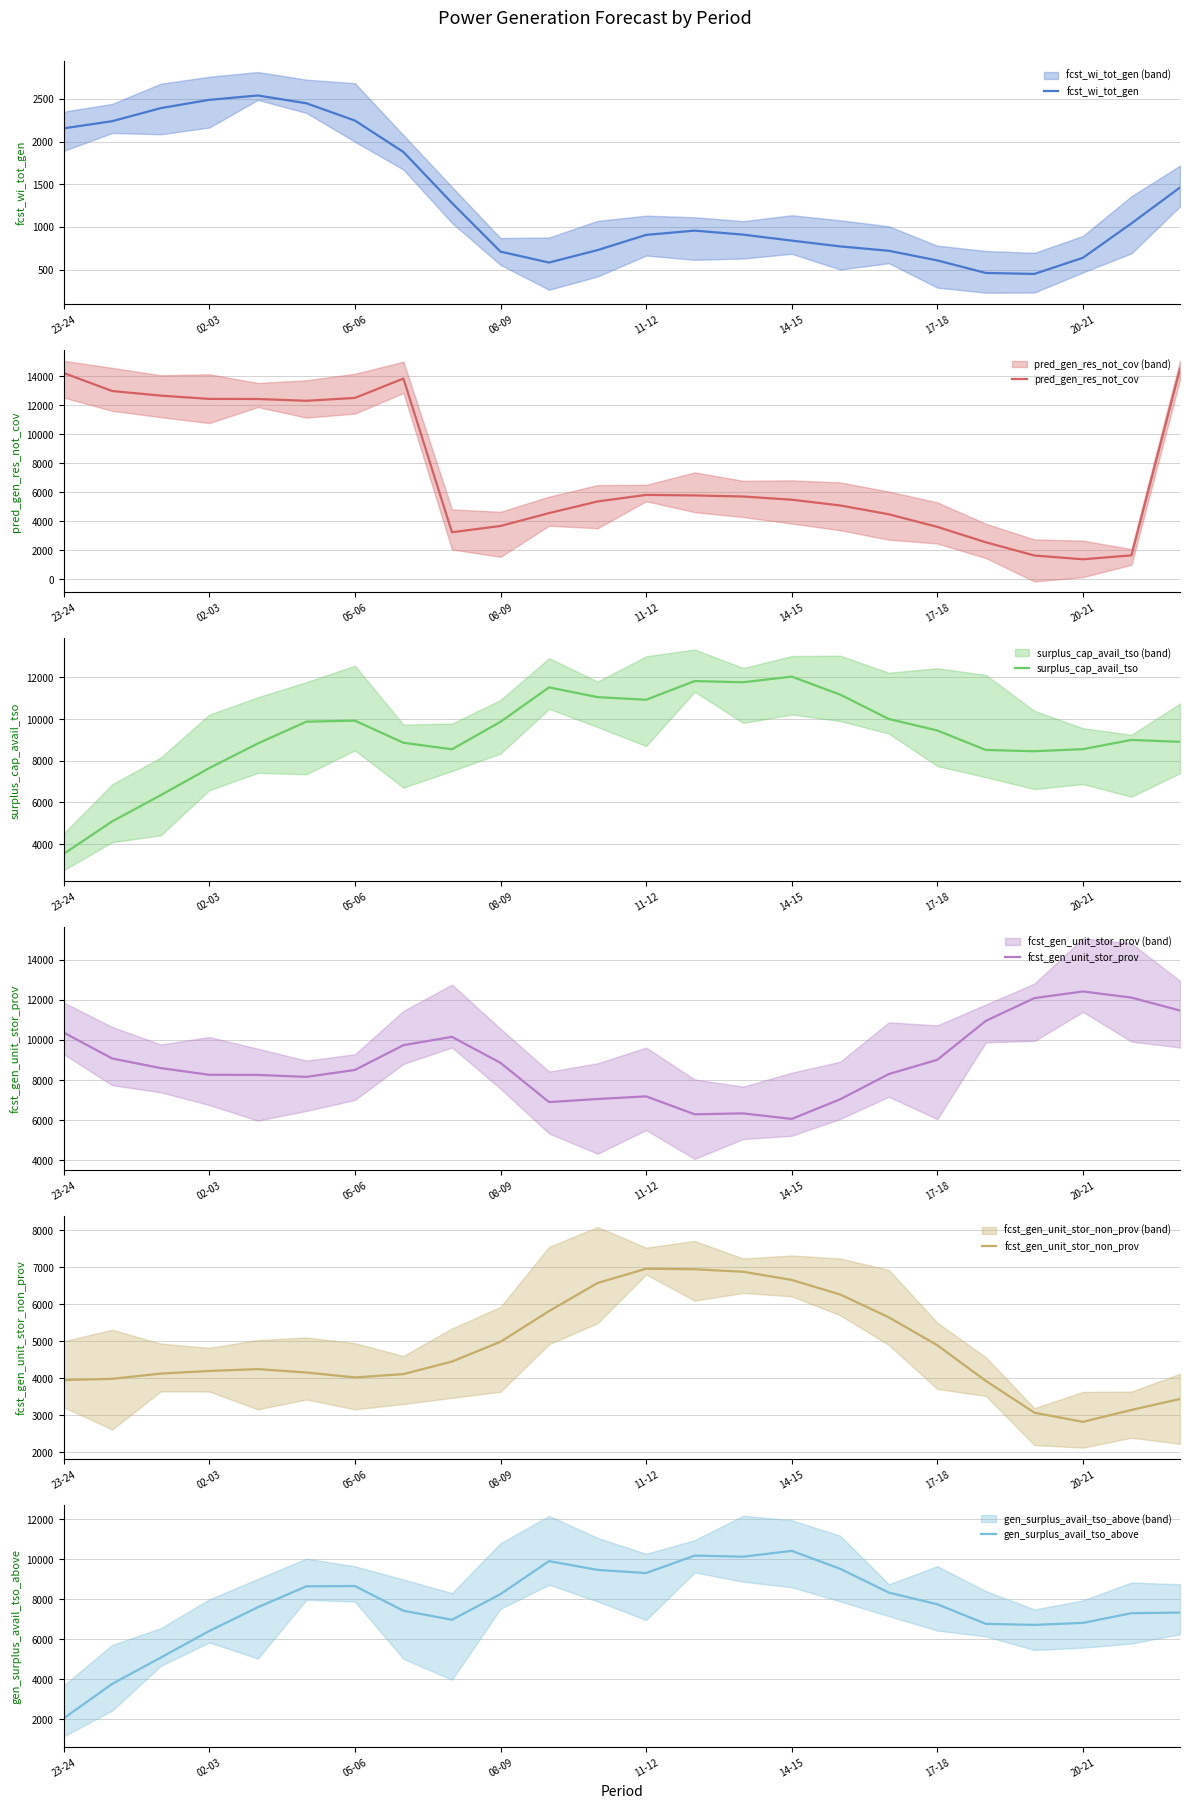

At which label does fcst_gen_unit_stor_prov reach its peak?

20-21